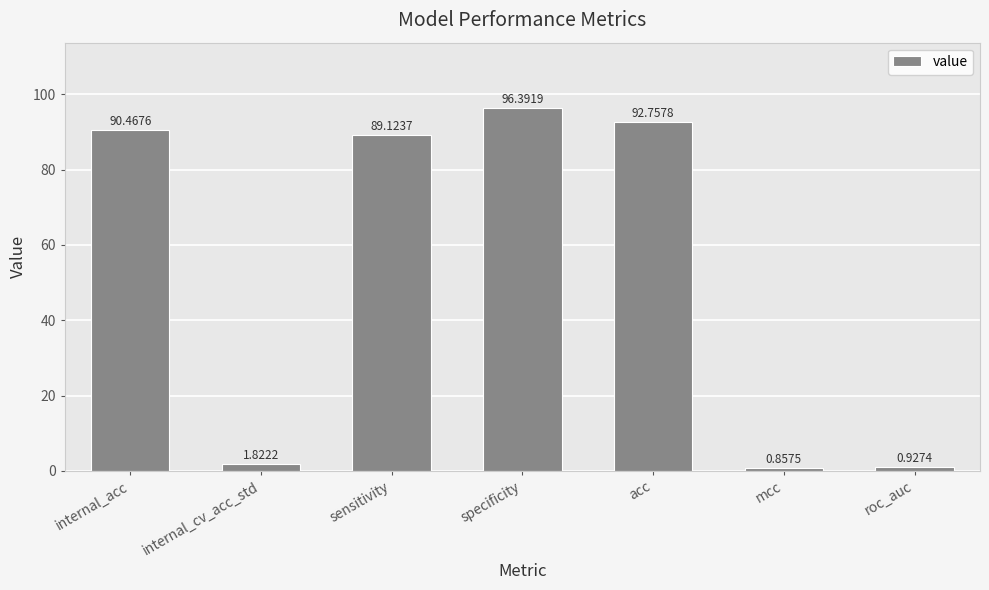

How many values are below 89?

3